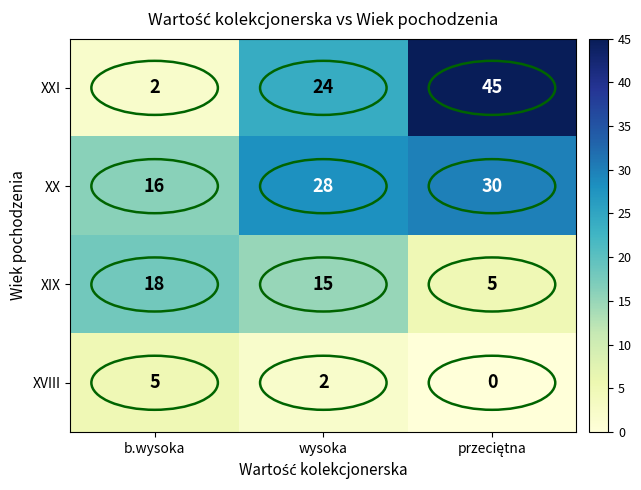

What is the lowest value of the XX series?

16